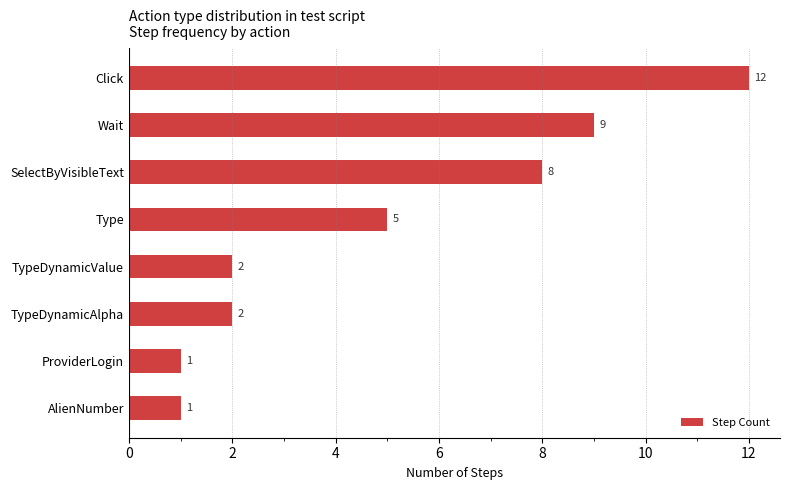

What is the difference between the maximum and second lowest values?

11